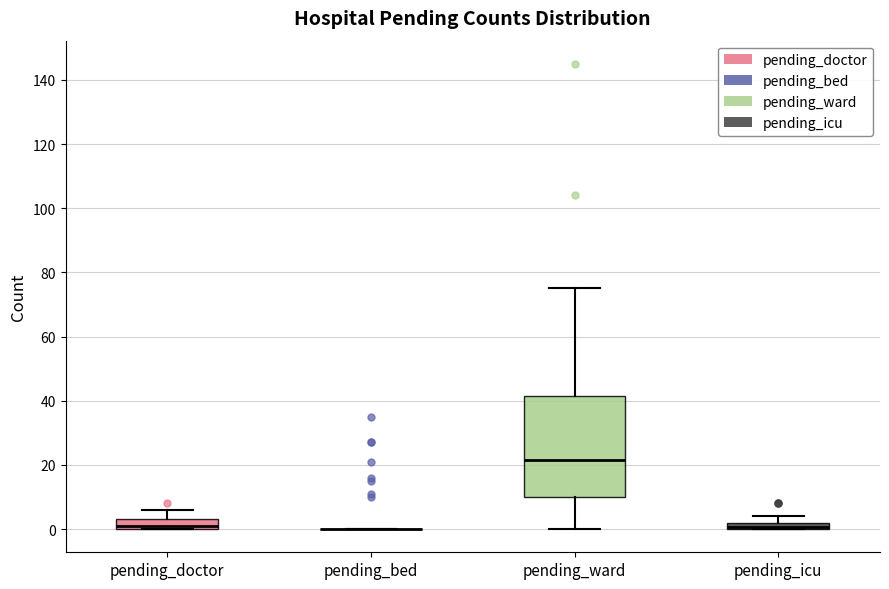

Comparing the boxes themselves (not the whiskers), which one is the tallest?

pending_ward